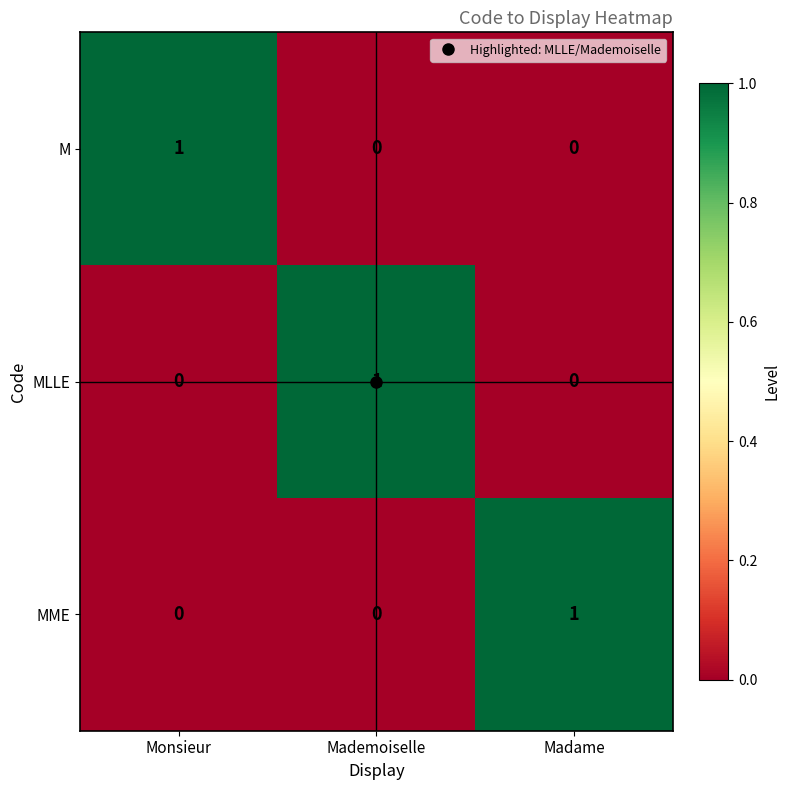

At how many categories does at least one series exceed 0?

3